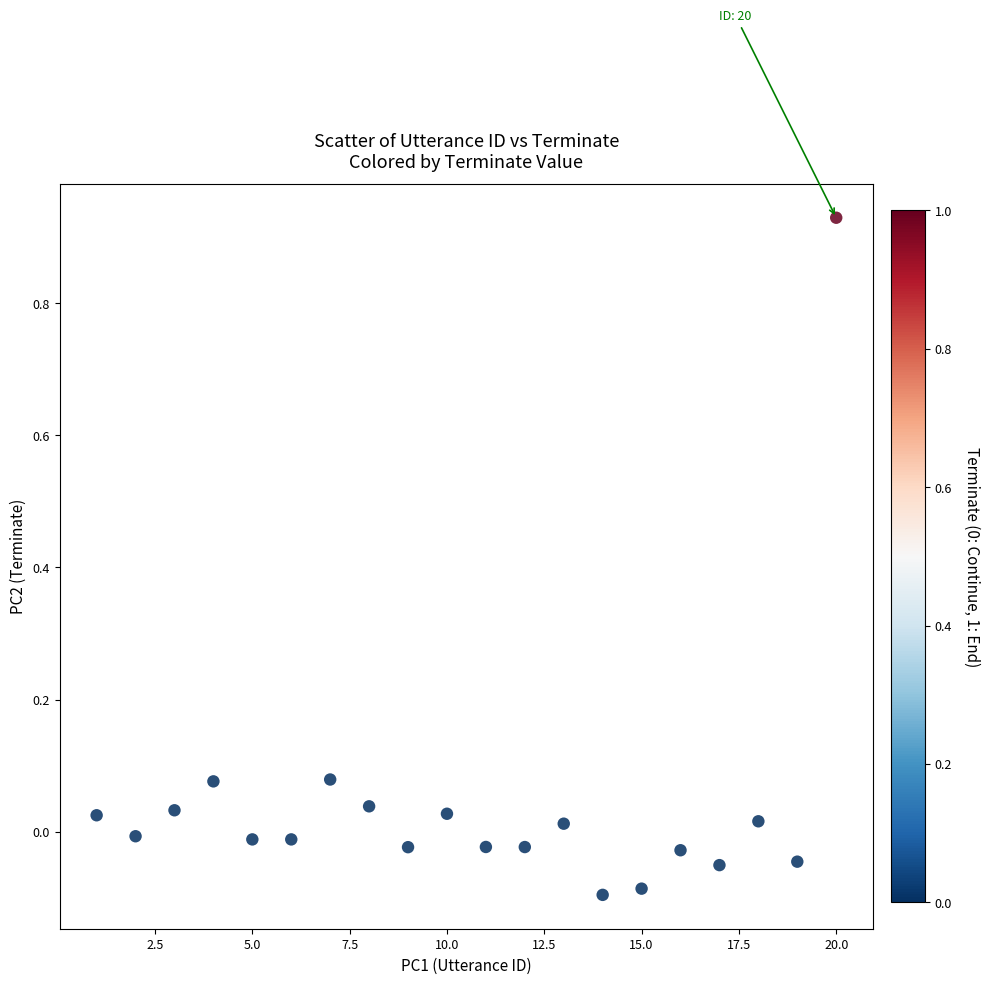

What is the range of Y values (max minus min)?

1.0